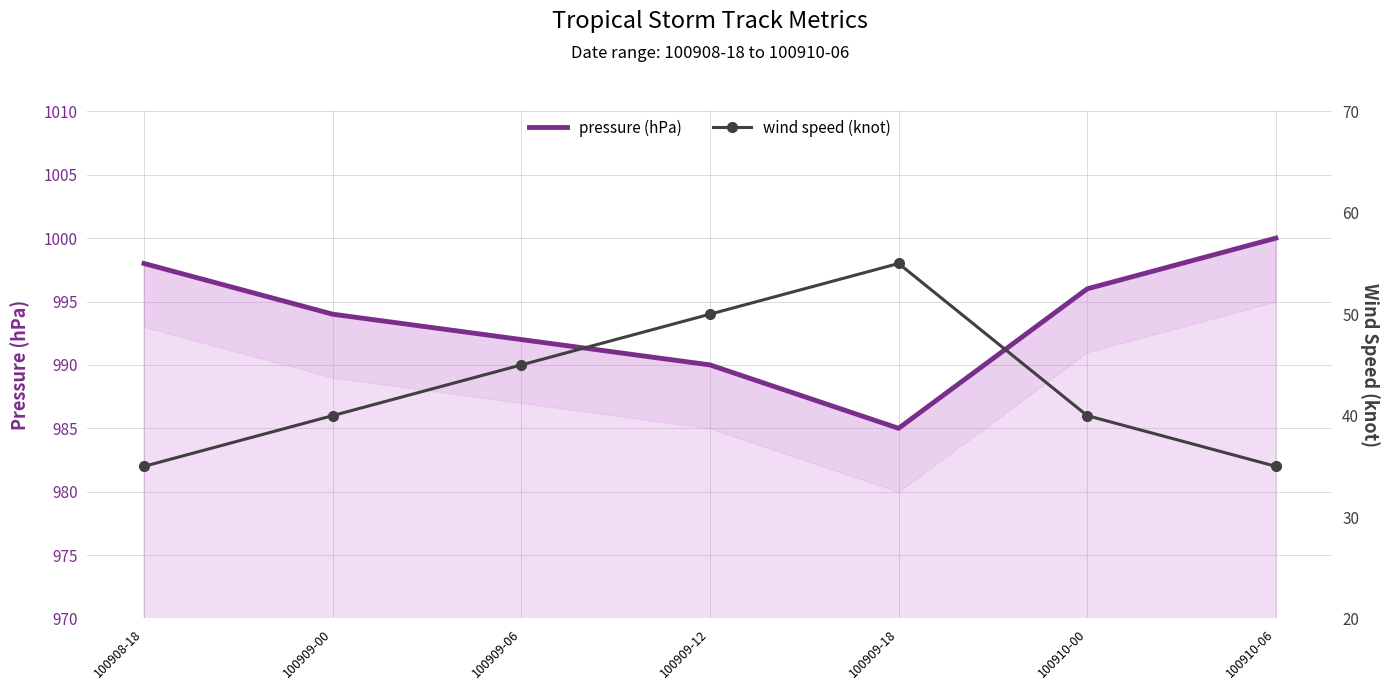

What is the difference between the wind speed (knot) values at 100910-00 and 100909-18?

15